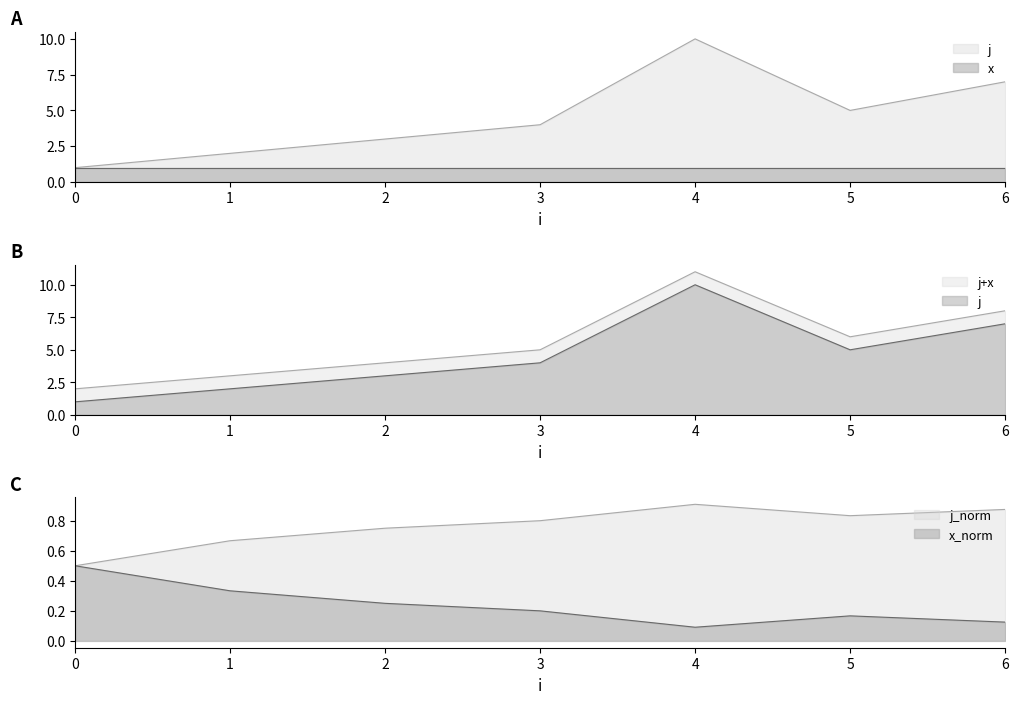

List the labels in order of value, largest first.

4, 6, 5, 3, 2, 1, 0